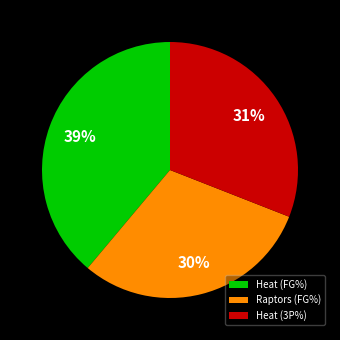

What is the smallest slice in the pie chart?

Raptors (FG%)